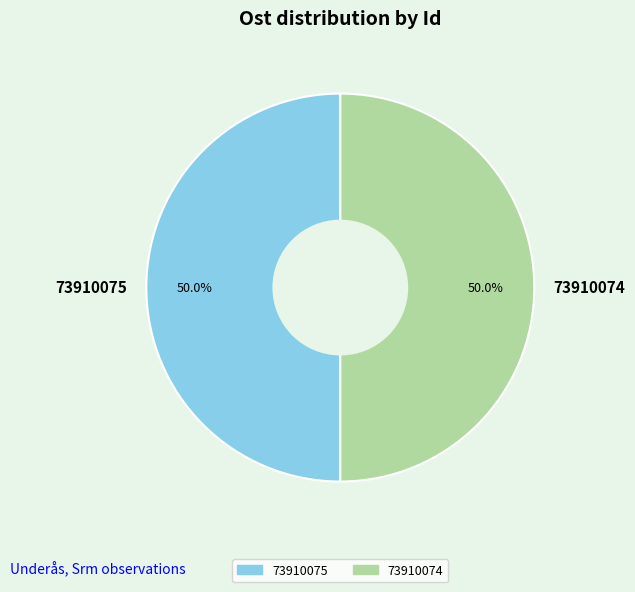

How much of the chart is everything except 73910075?

50.0%